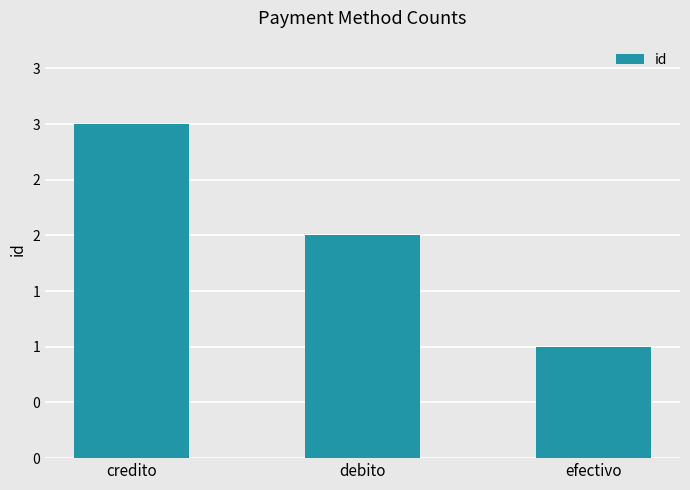

List the labels in order of value, largest first.

credito, debito, efectivo